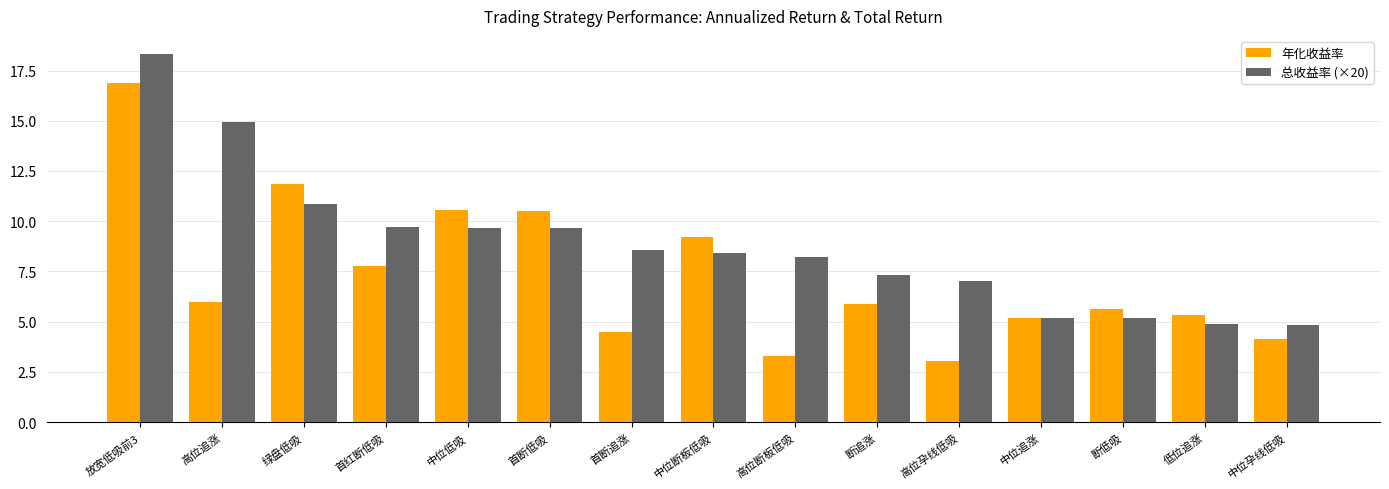

What is the difference between the maximum and minimum values in the 年化收益率 series?

13.9